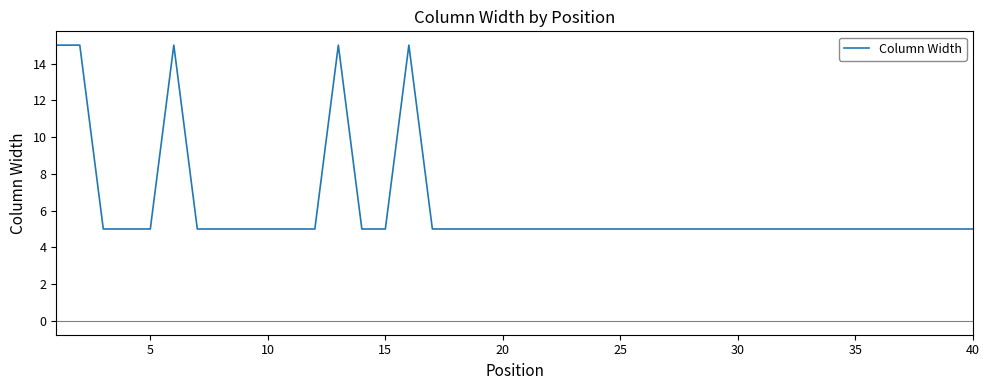

What is the difference between the maximum and minimum values?

10